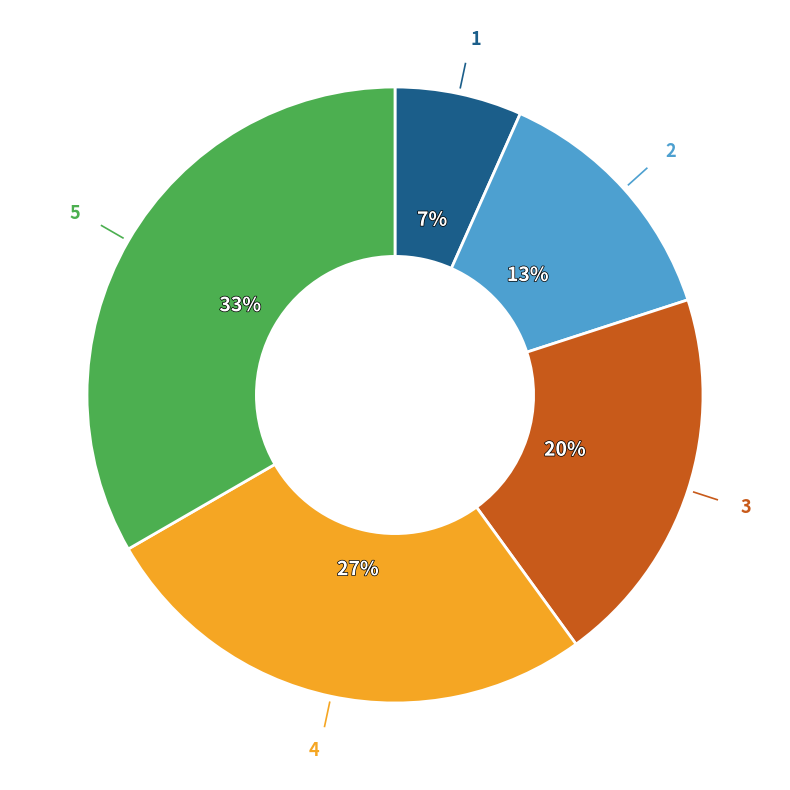

To the nearest percent, what is the average slice percentage?

20%